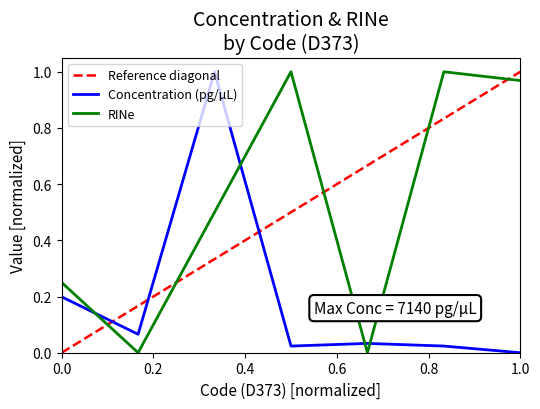

What is the sum of all RINe values?

3.7